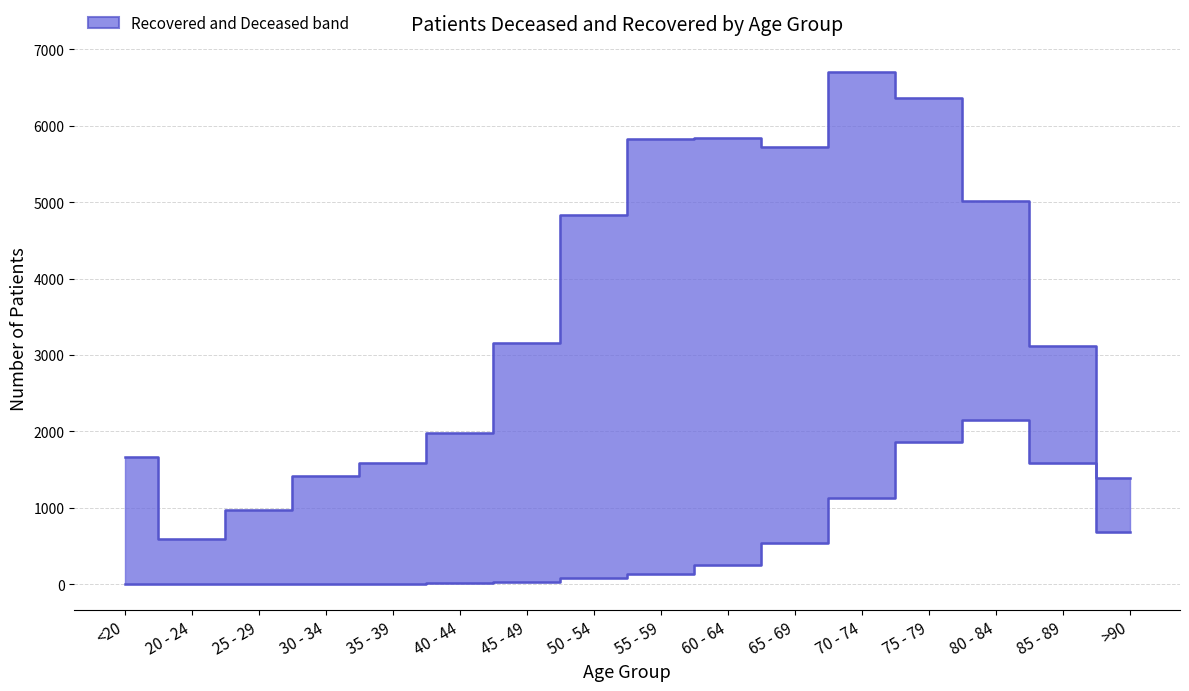

Count the number of categories in the chart.

16